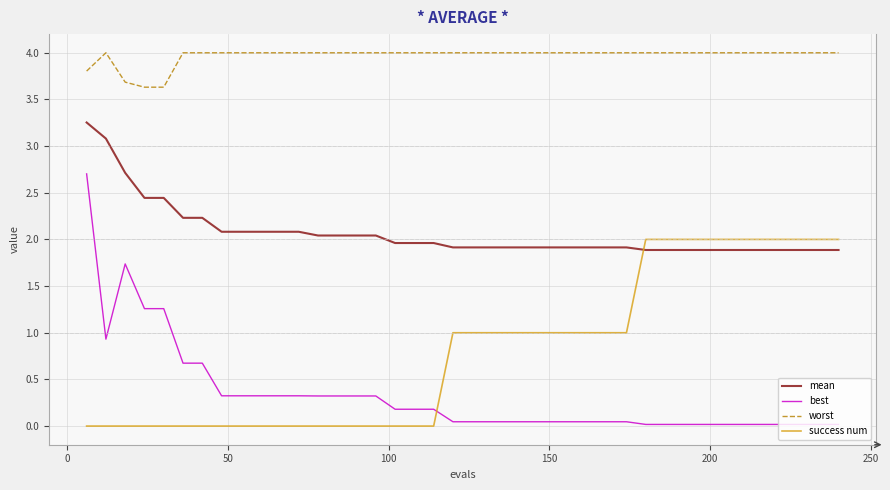

Rank the series by their maximum value, from highest to lowest.

worst, mean, best, success num